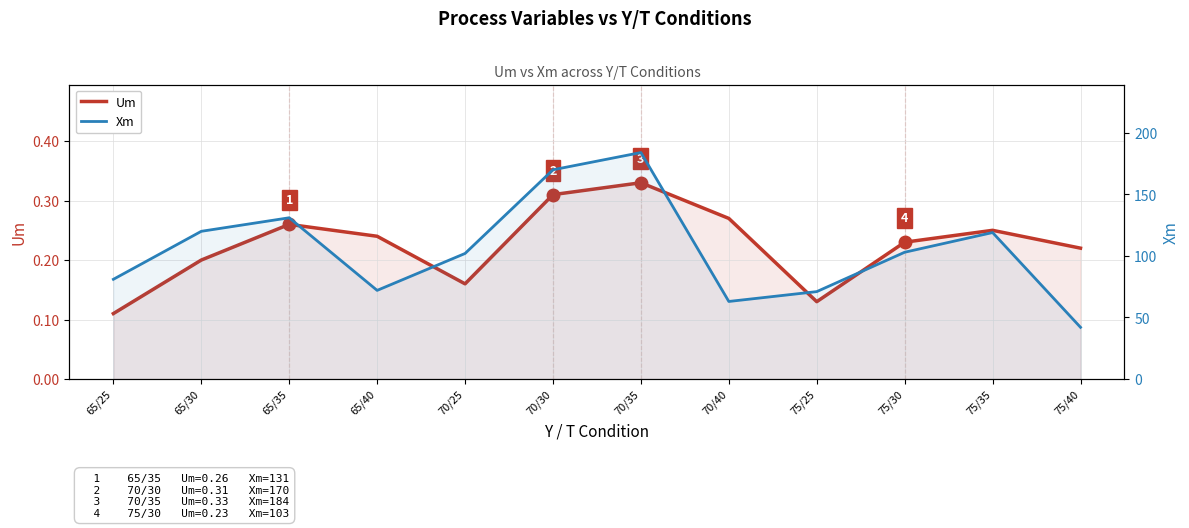

True or false: Xm and Um intersect in this chart.

False